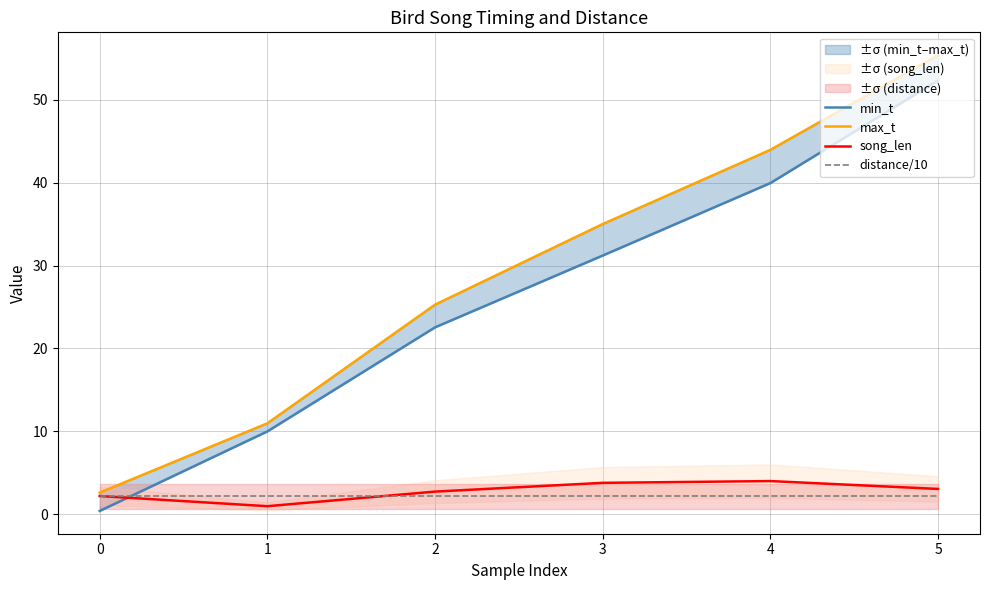

How many lines are shown in the chart?

4